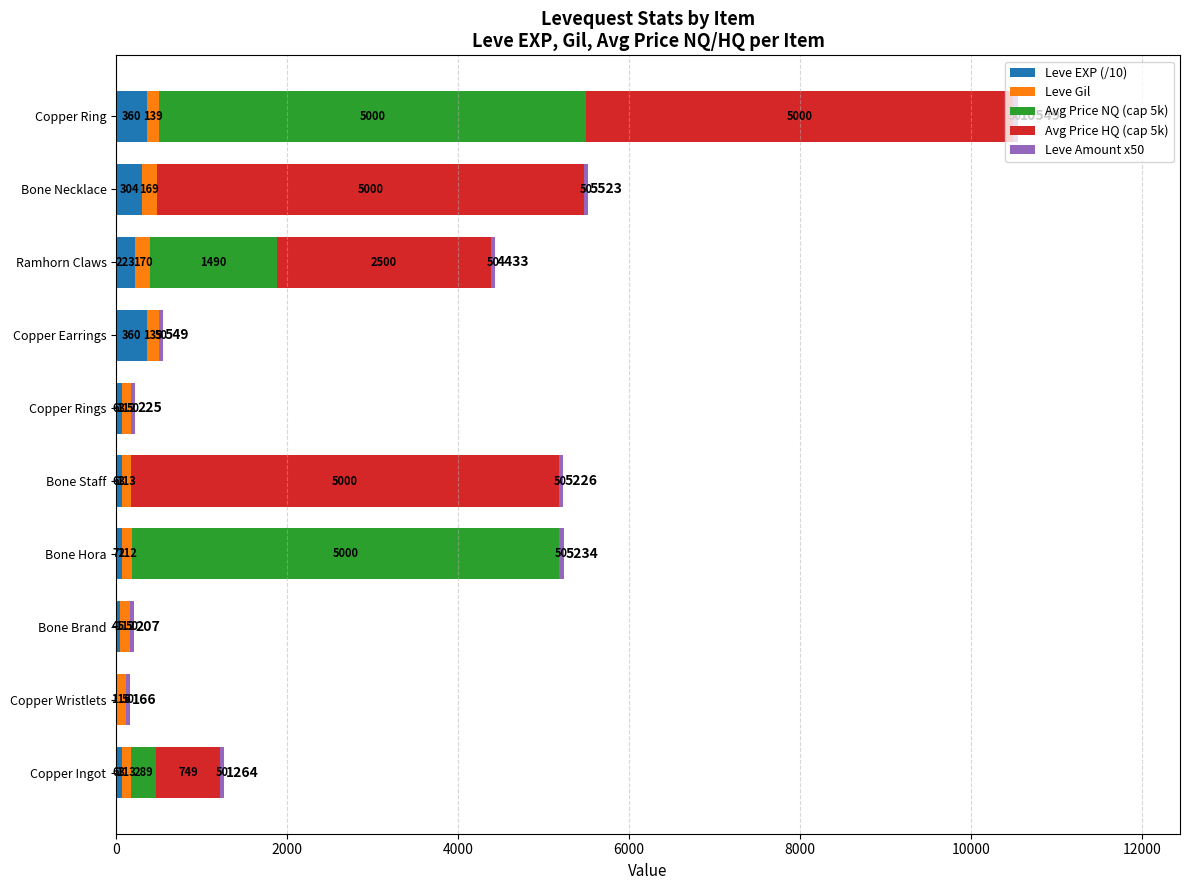

The Leve EXP (/10) series shows 0.1 at Copper Wristlets. True or false?

True